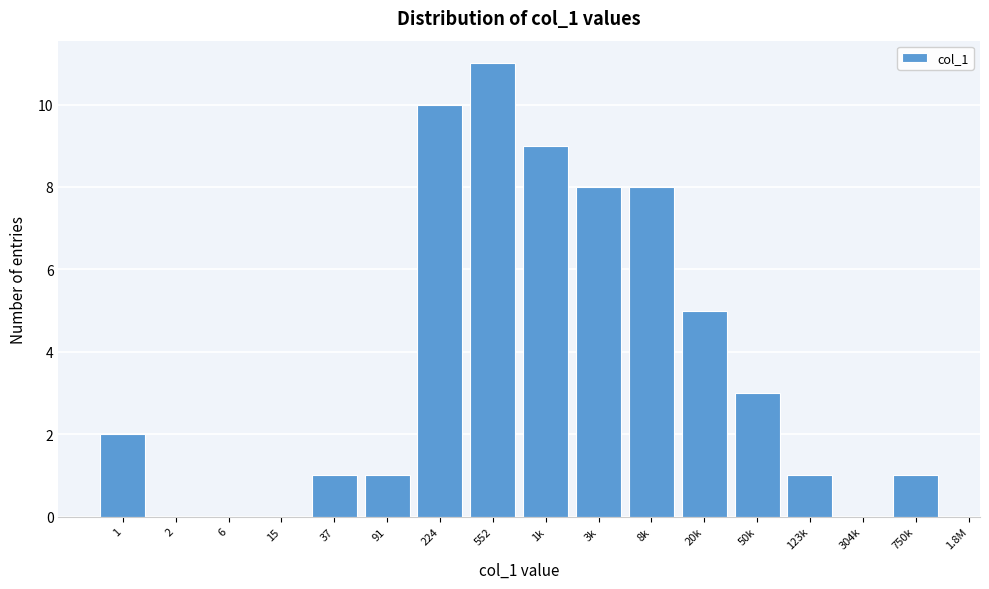

Reading left to right, transcribe all the data shown in this chart.

1=2	2=0	6=0	15=0	37=1	91=1	224=10	552=11	1k=9	3k=8	8k=8	20k=5	50k=3	123k=1	304k=0	750k=1